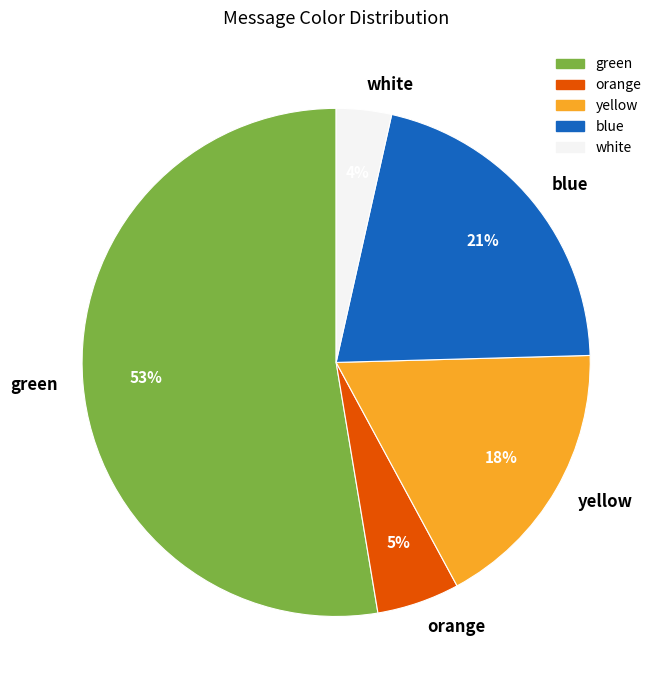

What is the largest slice in the pie chart?

green